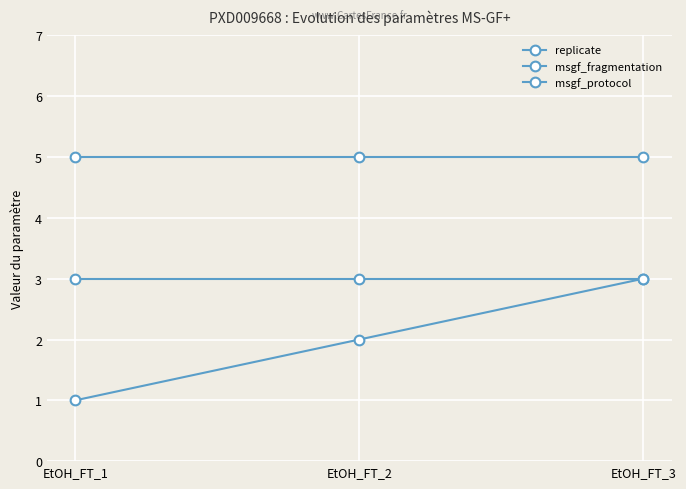

Reading right to left, what are all the values shown in this chart?

replicate: EtOH_FT_3=3	EtOH_FT_2=2	EtOH_FT_1=1
msgf_fragmentation: EtOH_FT_3=3	EtOH_FT_2=3	EtOH_FT_1=3
msgf_protocol: EtOH_FT_3=5	EtOH_FT_2=5	EtOH_FT_1=5